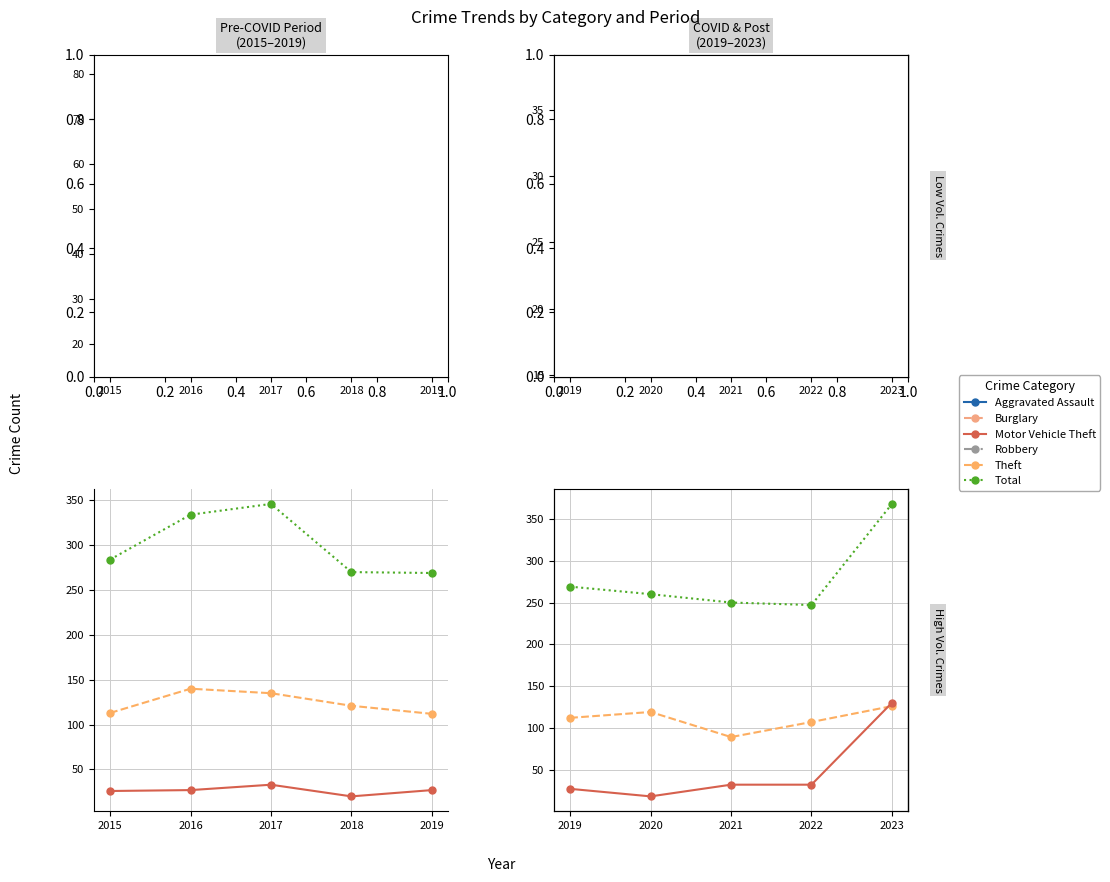

Rank the categories by Aggravated Assault value from highest to lowest.

2021, 2022, 2019, 2023, 2020